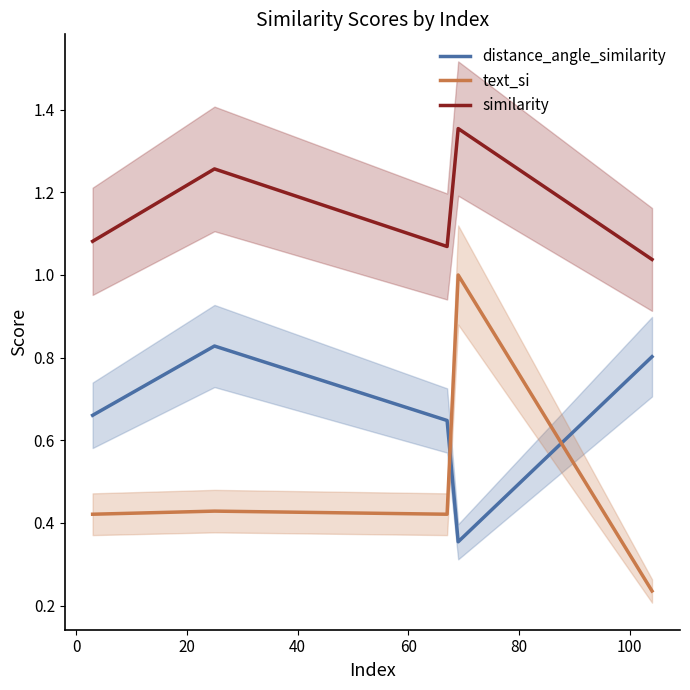

What is the average value of the text_si series?

0.5